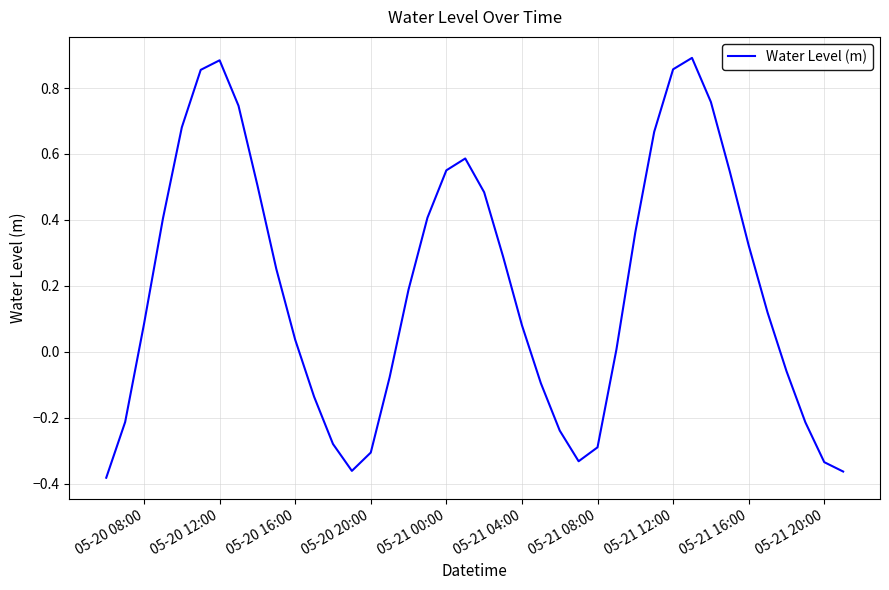

What is the difference between the maximum and second lowest values?

1.3